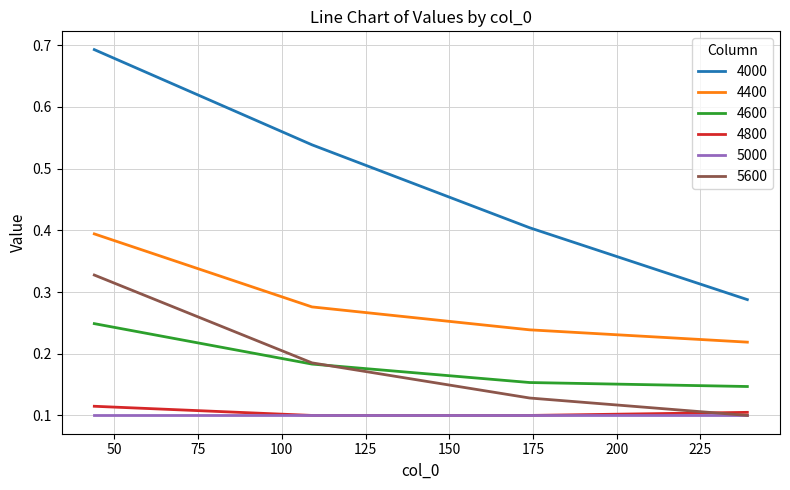

True or false: 4400 and 5600 cross at least once.

False